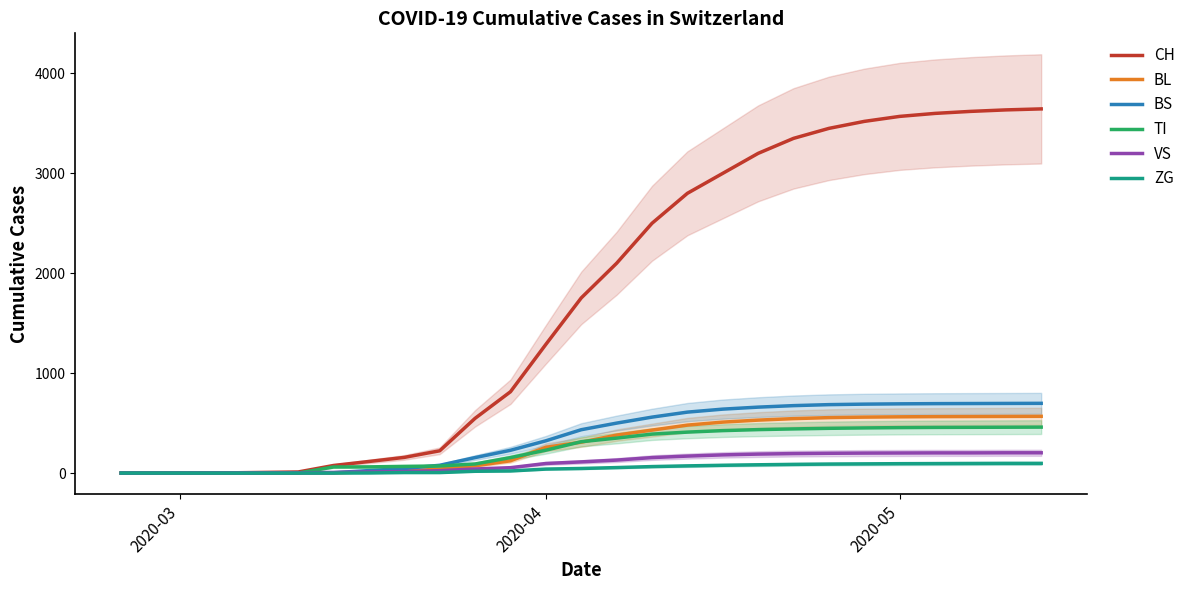

What is the maximum value for CH?

3645